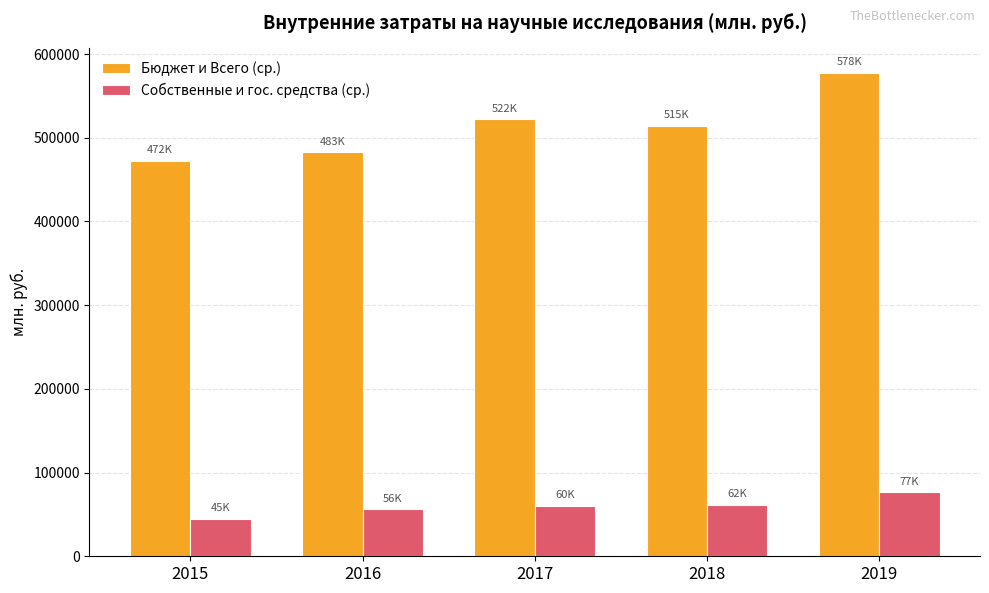

Which series has the largest total across all categories?

Бюджет и Всего (ср.)